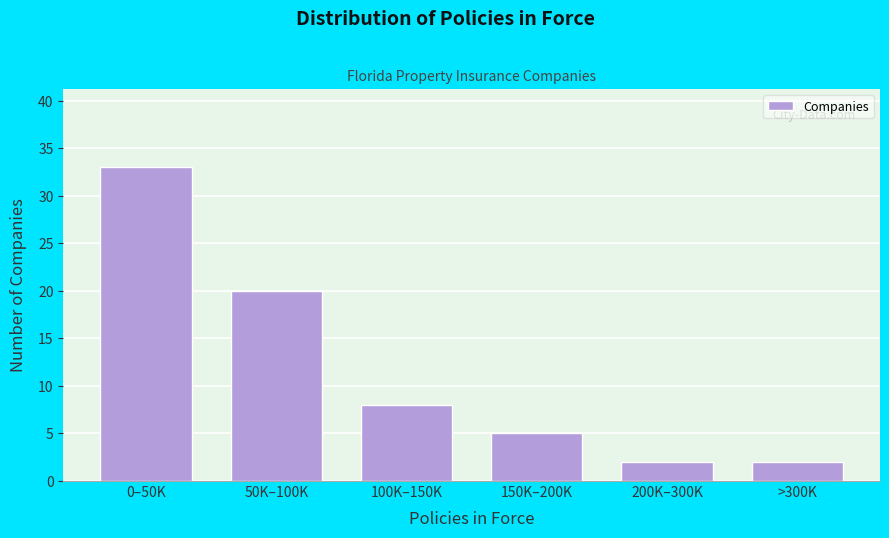

Reading right to left, what are all the values shown in this chart?

>300K=2	200K–300K=2	150K–200K=5	100K–150K=8	50K–100K=20	0–50K=33